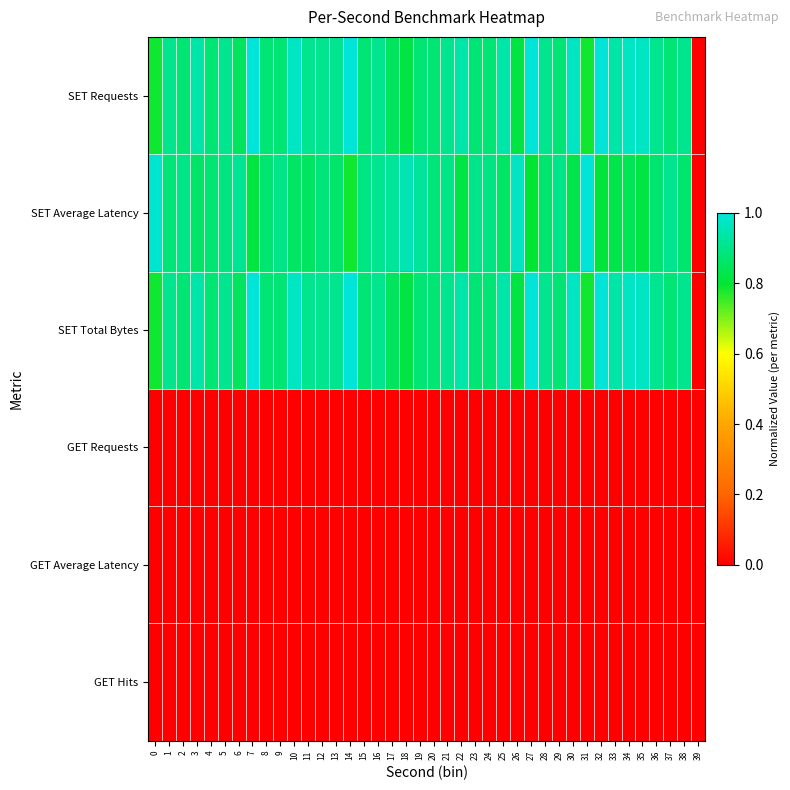

Which series has the largest total across all categories?

SET Requests